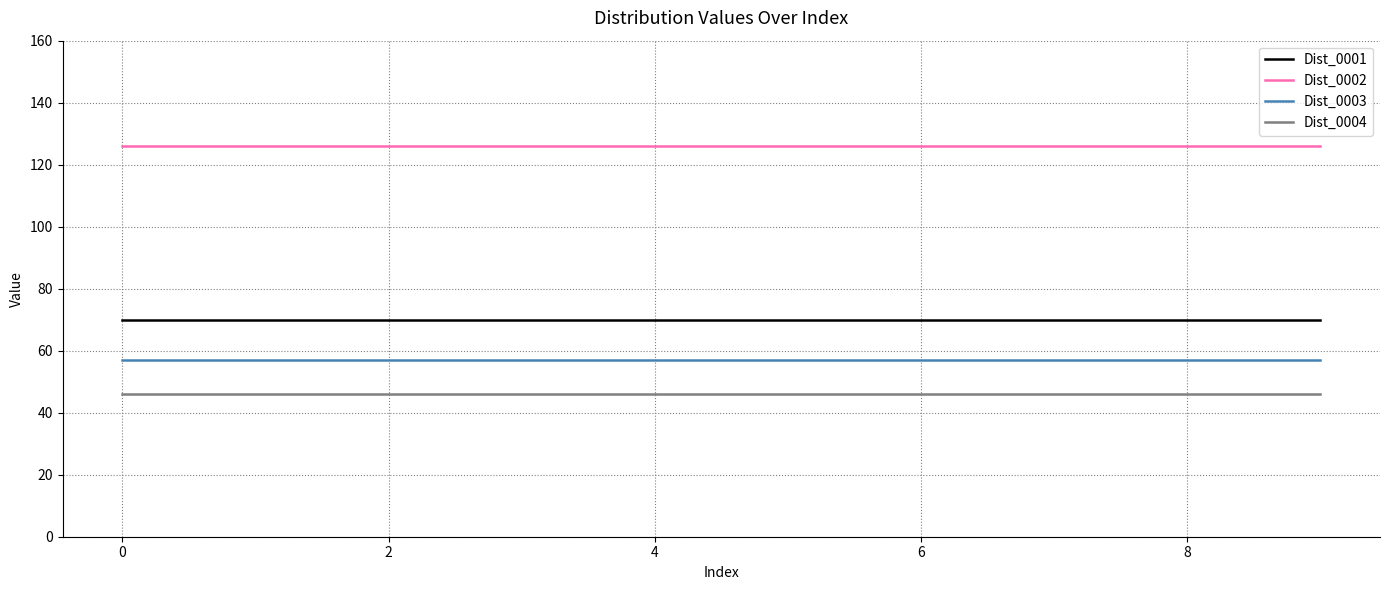

What is the smallest value displayed?

46